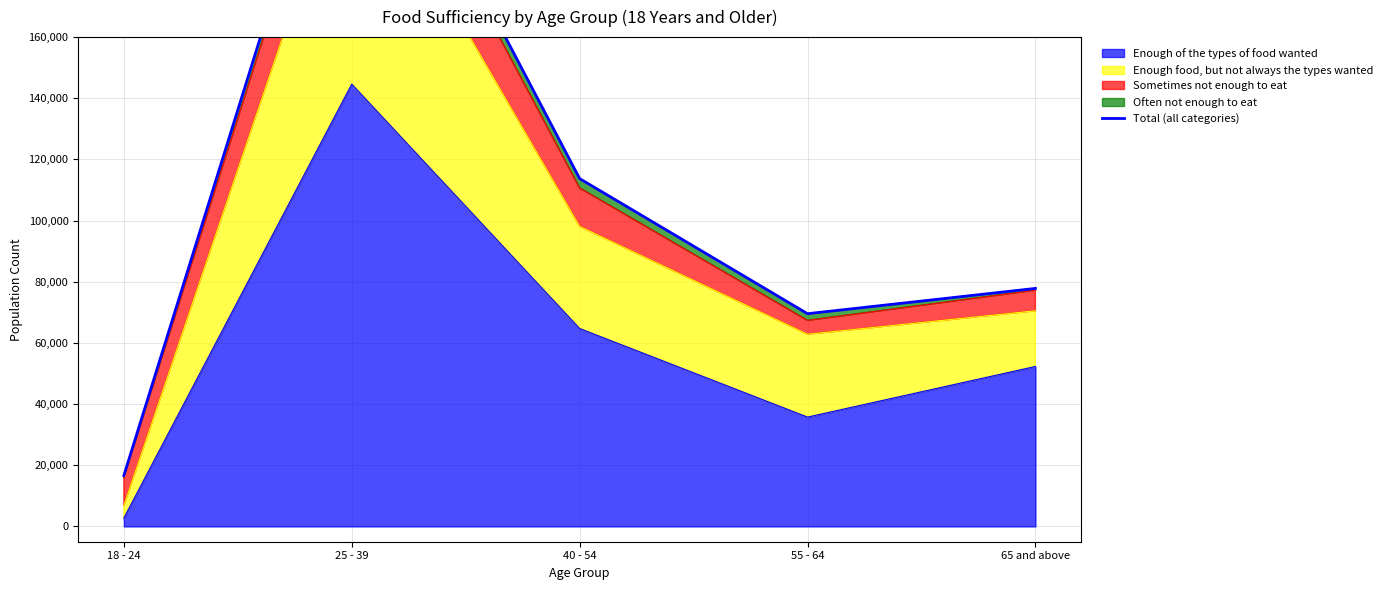

Rank the categories by Enough of the types of food wanted value from highest to lowest.

25 - 39, 40 - 54, 65 and above, 55 - 64, 18 - 24